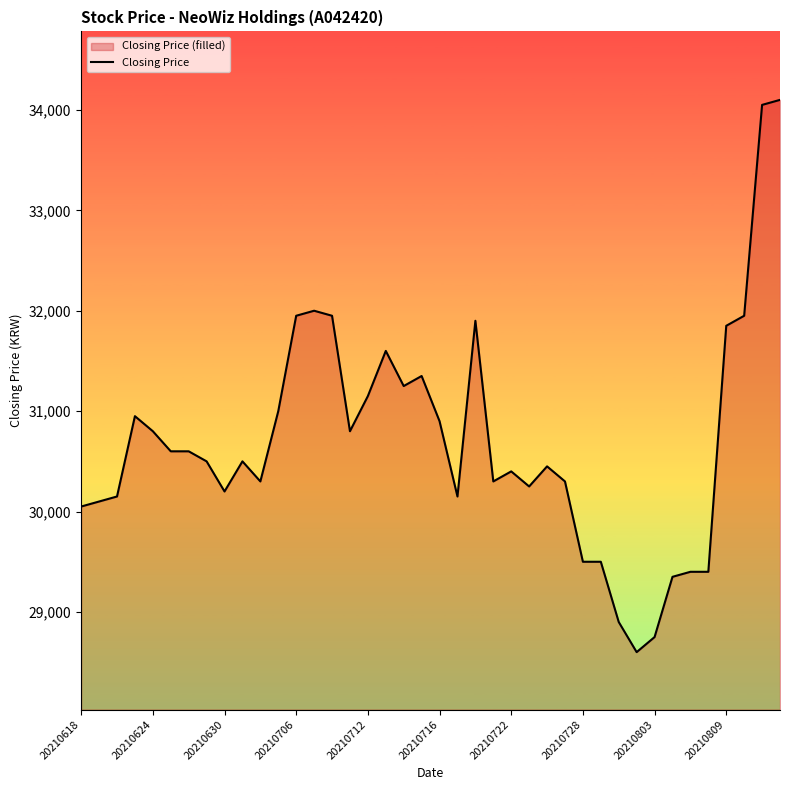

What is the value of the 12th point from the left?

31000